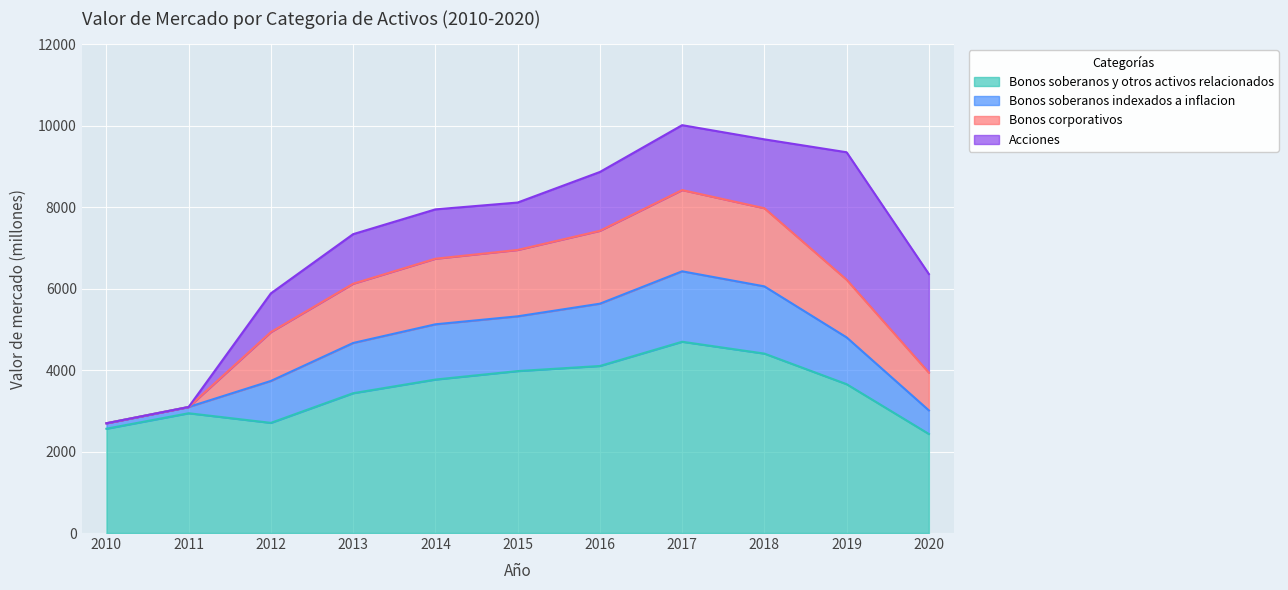

Is it true that Bonos soberanos y otros activos relacionados equals 3975 at 2015?

True